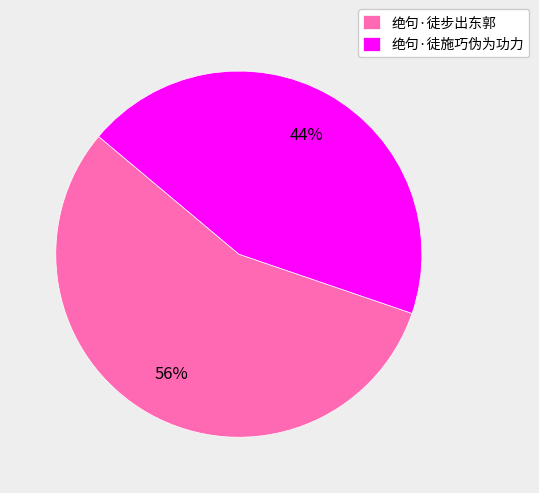

What is the ratio of the value at 绝句·徒步出东郭 to the value at 绝句·徒施巧伪为功力?

1.3